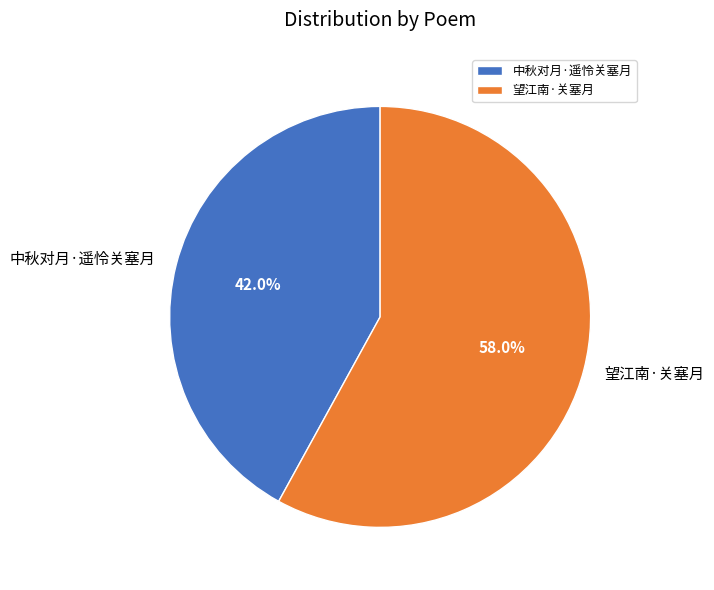

What is the total percentage of 中秋对月·遥怜关塞月 and 望江南·关塞月?

100.0%